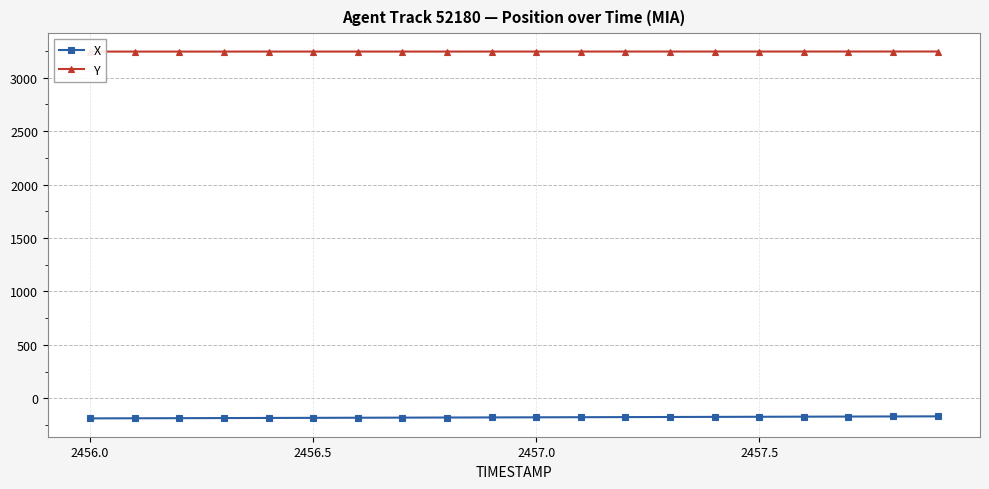

What is the difference between the maximum and minimum values in the Y series?

0.7